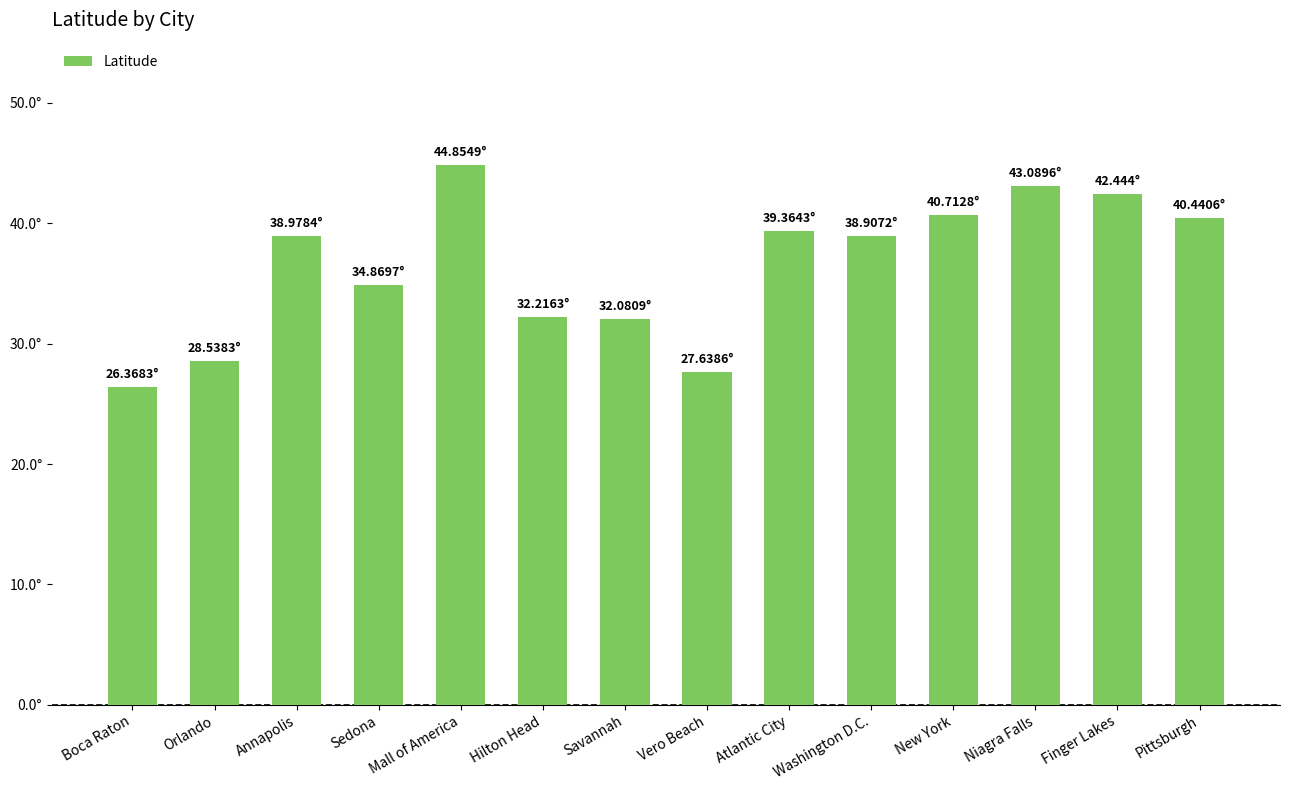

Are the bars horizontal?

No